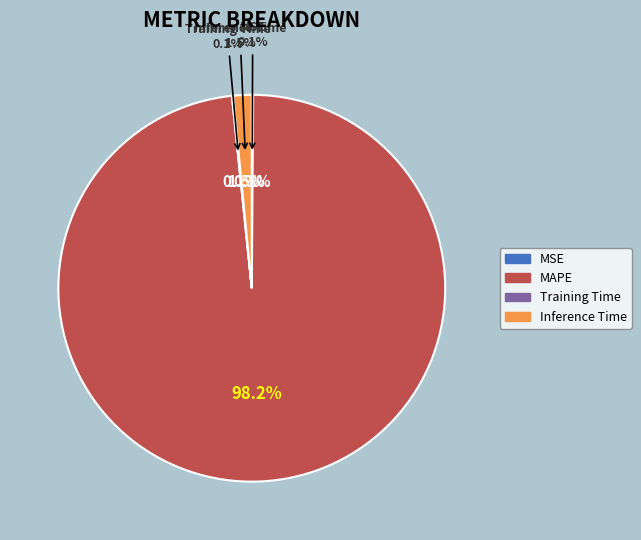

What is the majority slice?

MAPE